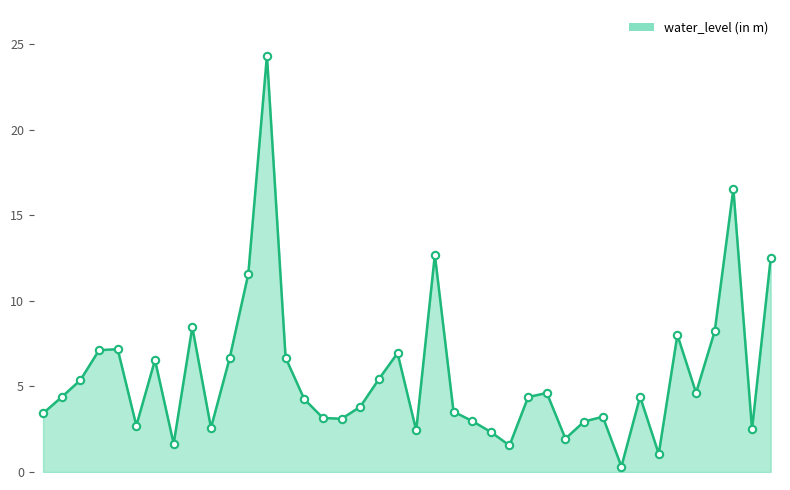

What is the maximum value shown in the chart?

24.3